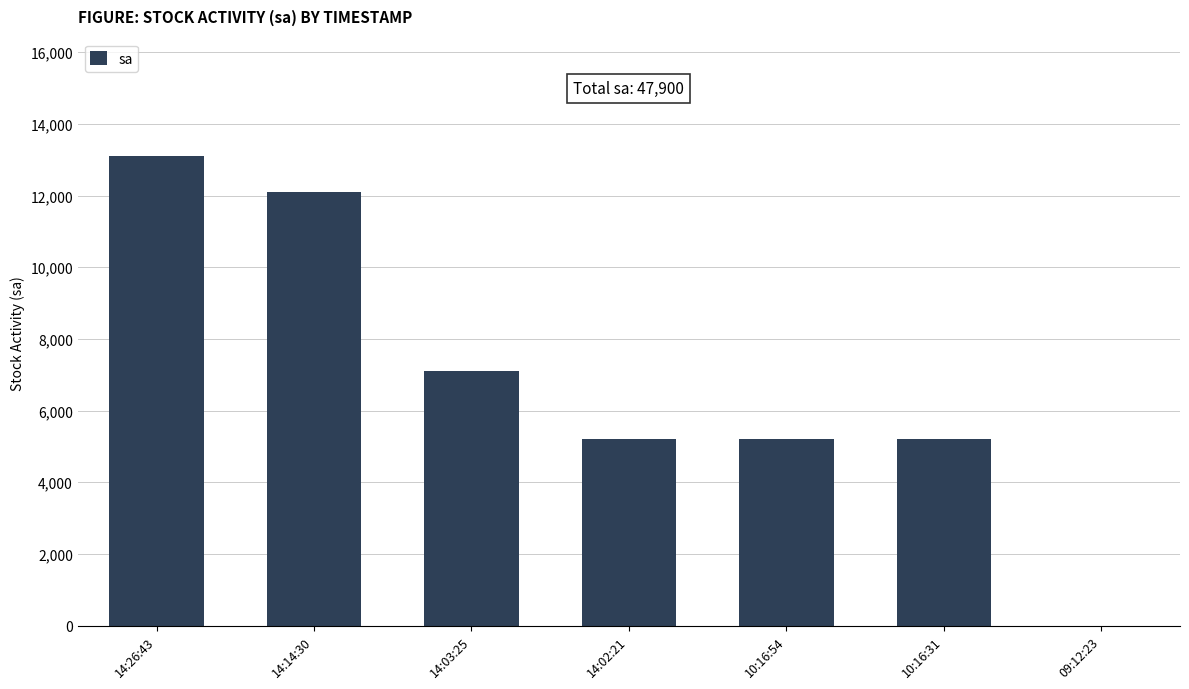

What is the greatest value displayed?

13100